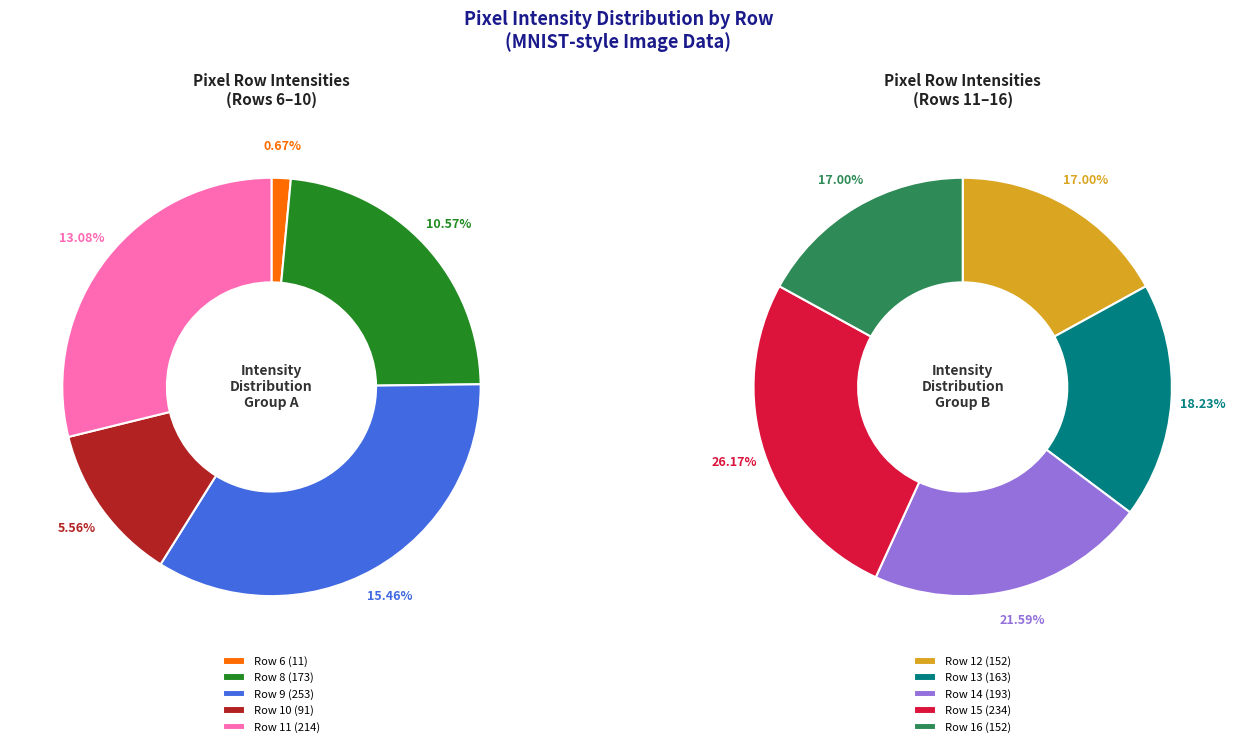

What is the change in value from Row 8 to Row 13?

-10